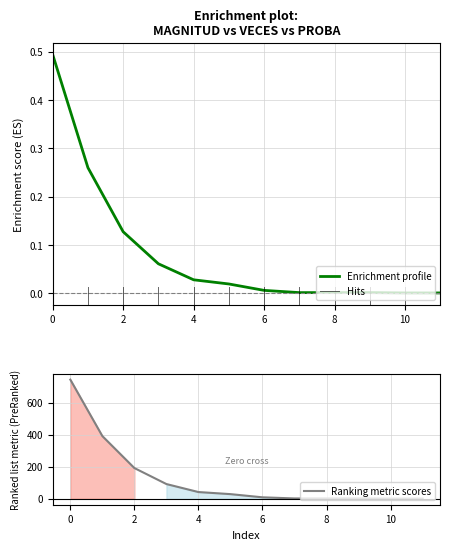

What is the maximum value for Ranking metric scores?

745